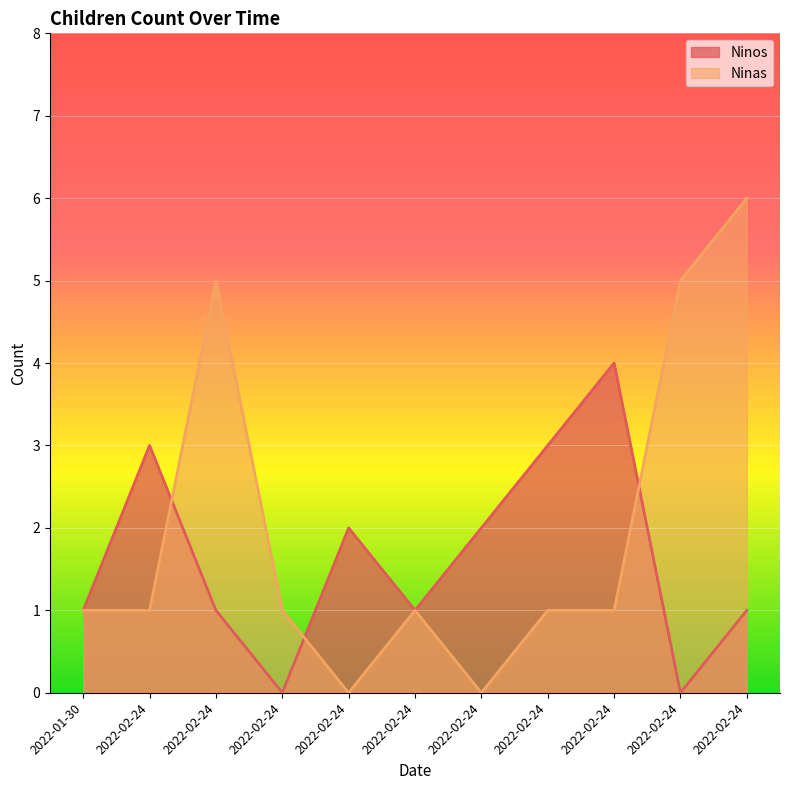

List the series in order of their overall mean, lowest first.

Ninos, Ninas